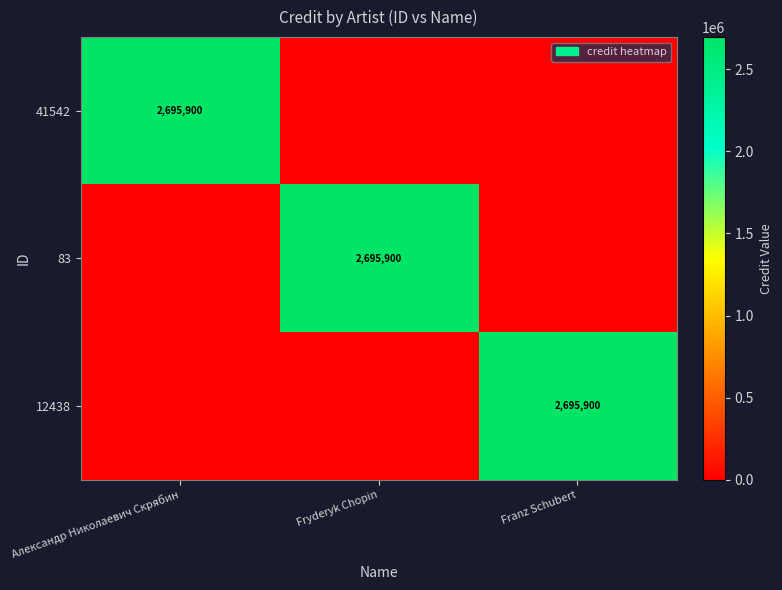

Which label corresponds to the smallest value in the chart?

Fryderyk Chopin